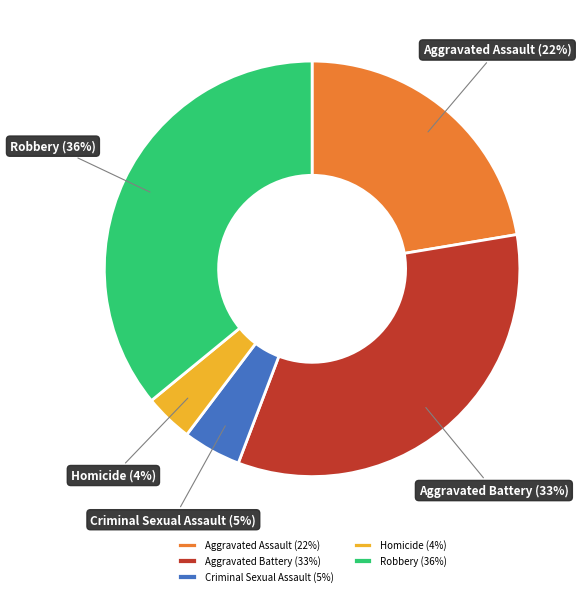

Is the sum of Criminal Sexual Assault and Homicide greater than half?

No